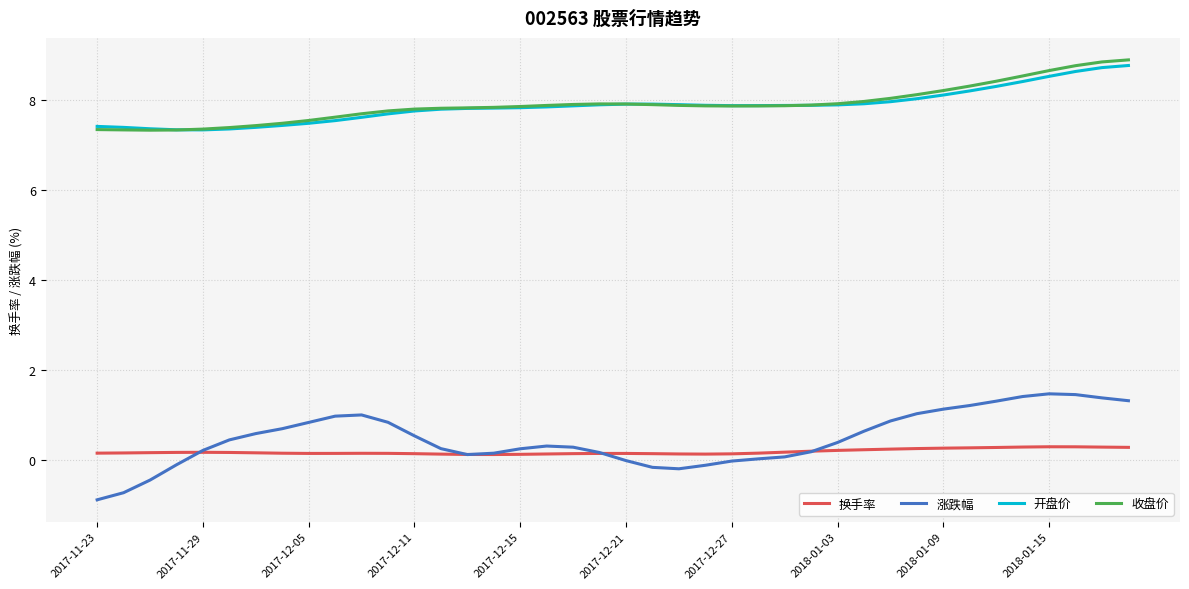

Which series has the widest spread of values?

涨跌幅